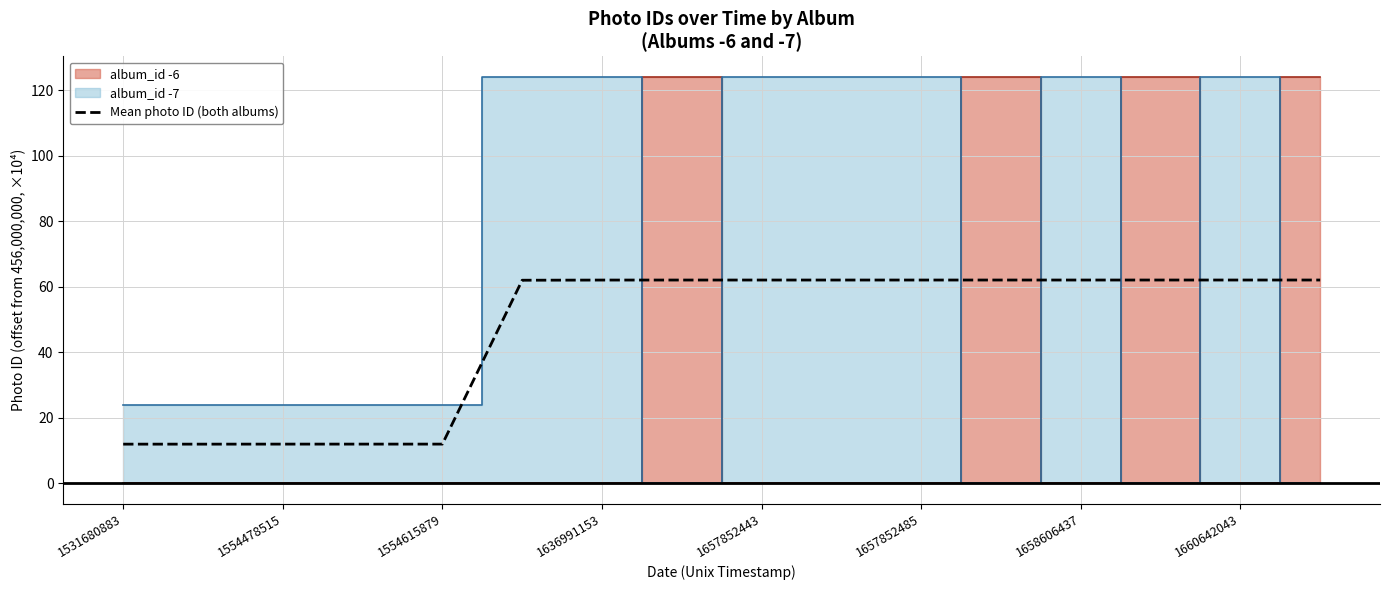

What is the difference between the maximum and minimum values?

50.1